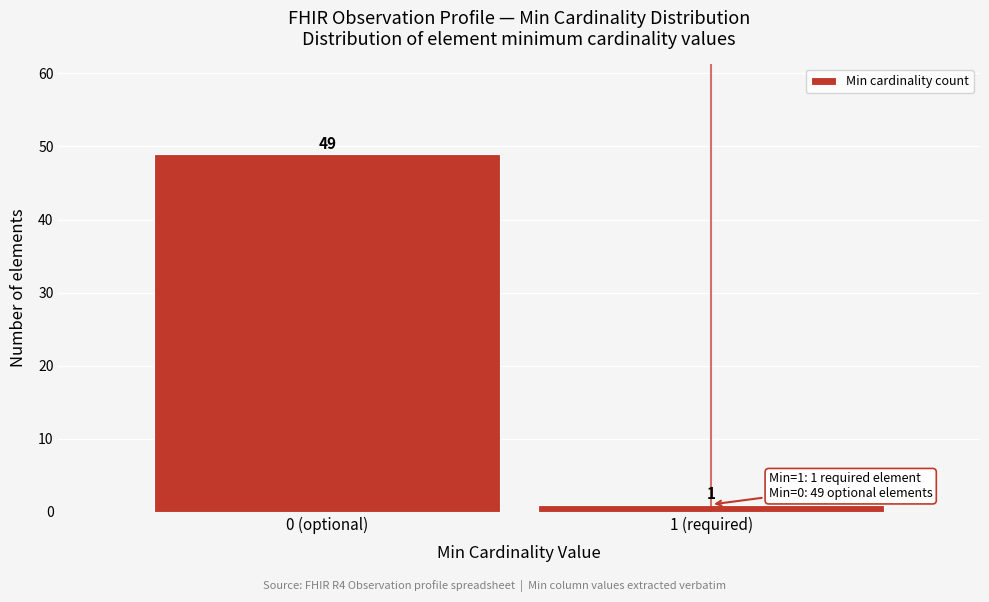

Reading left to right, transcribe all the data shown in this chart.

0 (optional)=49	1 (required)=1